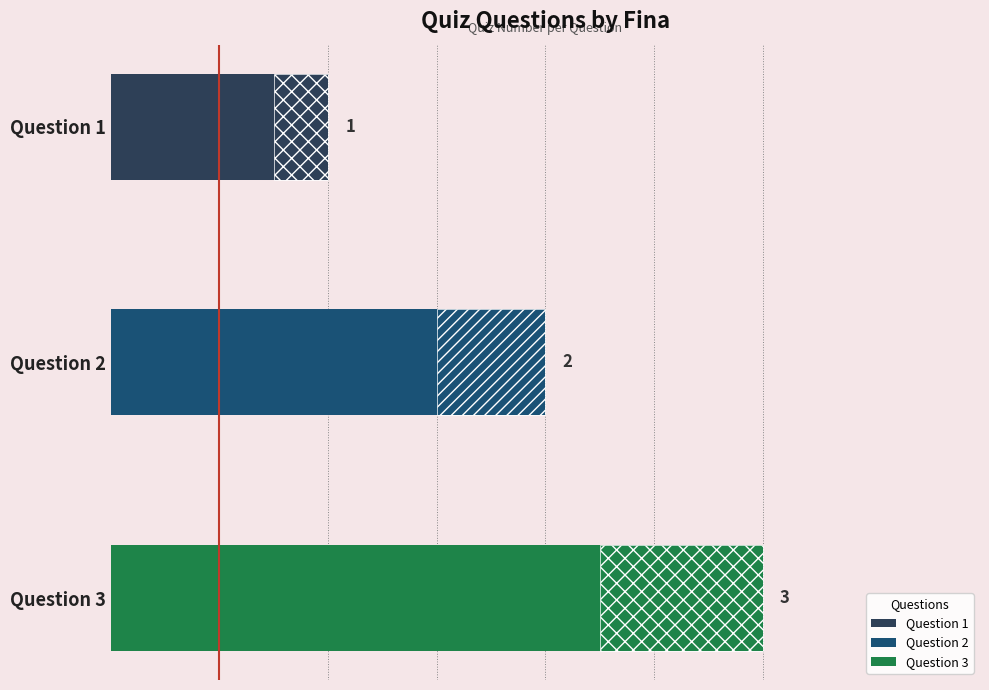

What is the sum of all values?

6